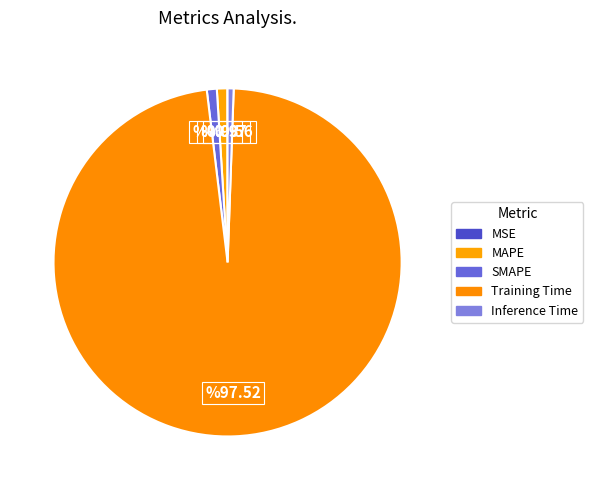

To the nearest percent, what is the difference between the largest and smallest slice percentages?

98%